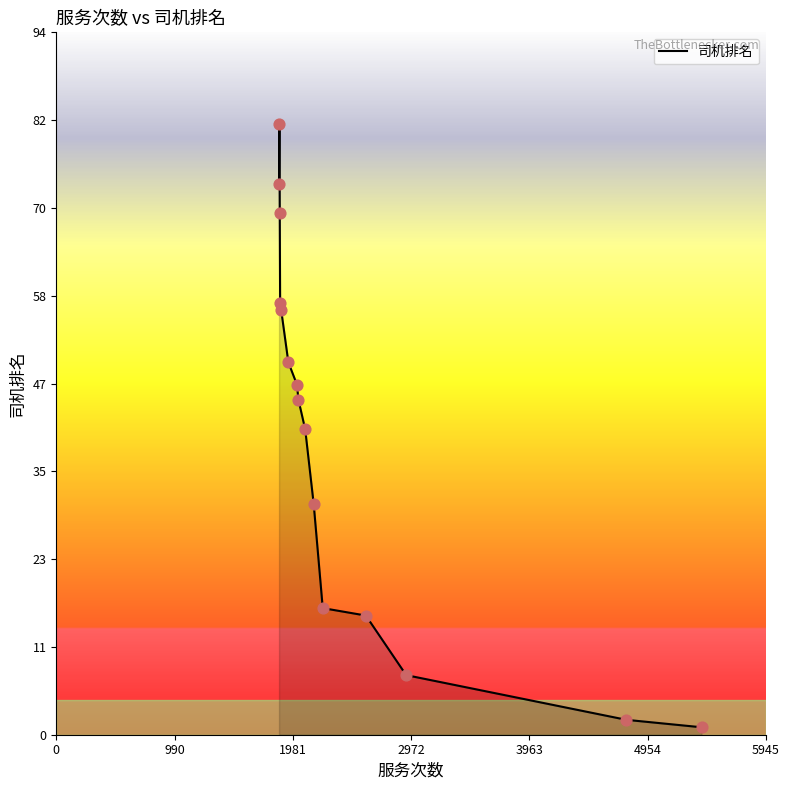

What is the difference between the maximum and minimum values?

81